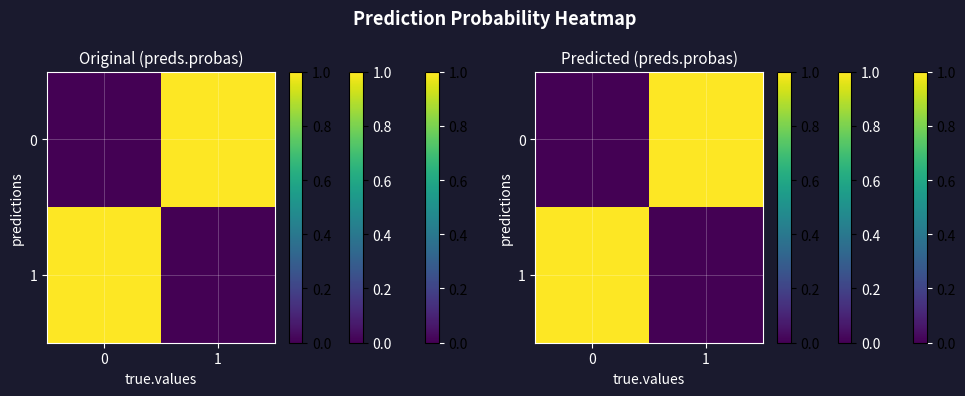

At how many categories does at least one series exceed 0?

2